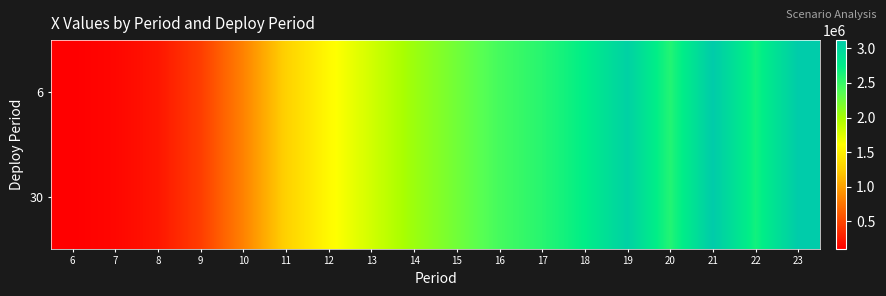

What is the minimum value shown in the chart?

100000.0